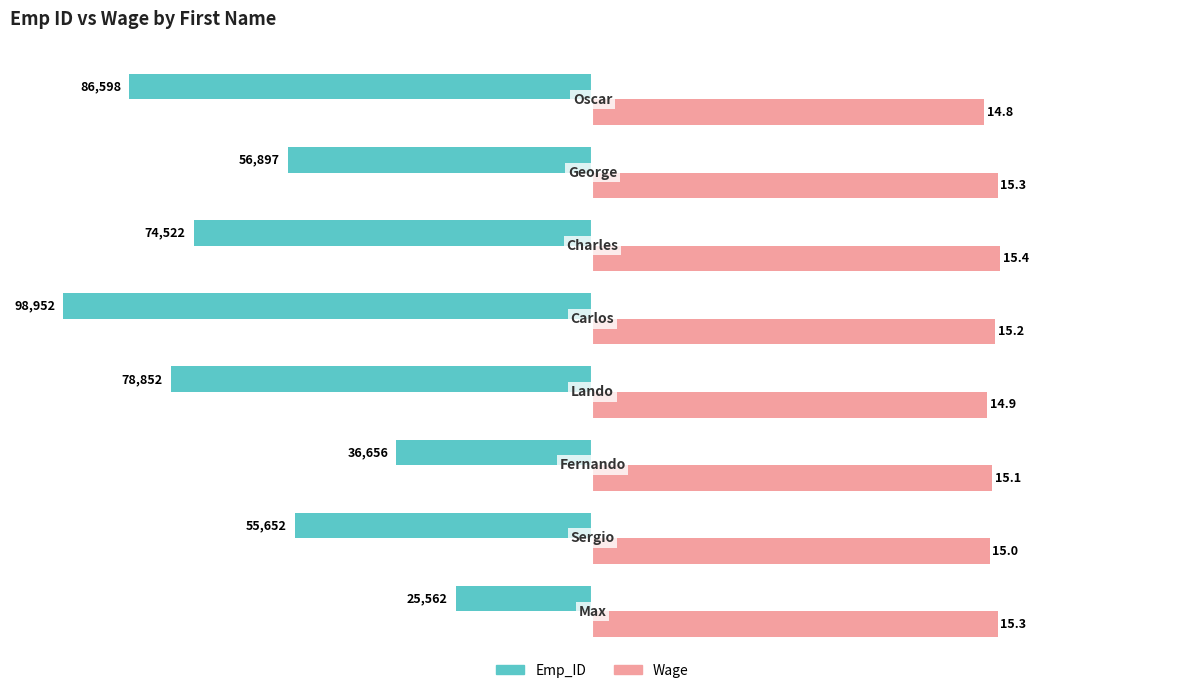

Which series has the largest total across all categories?

Wage